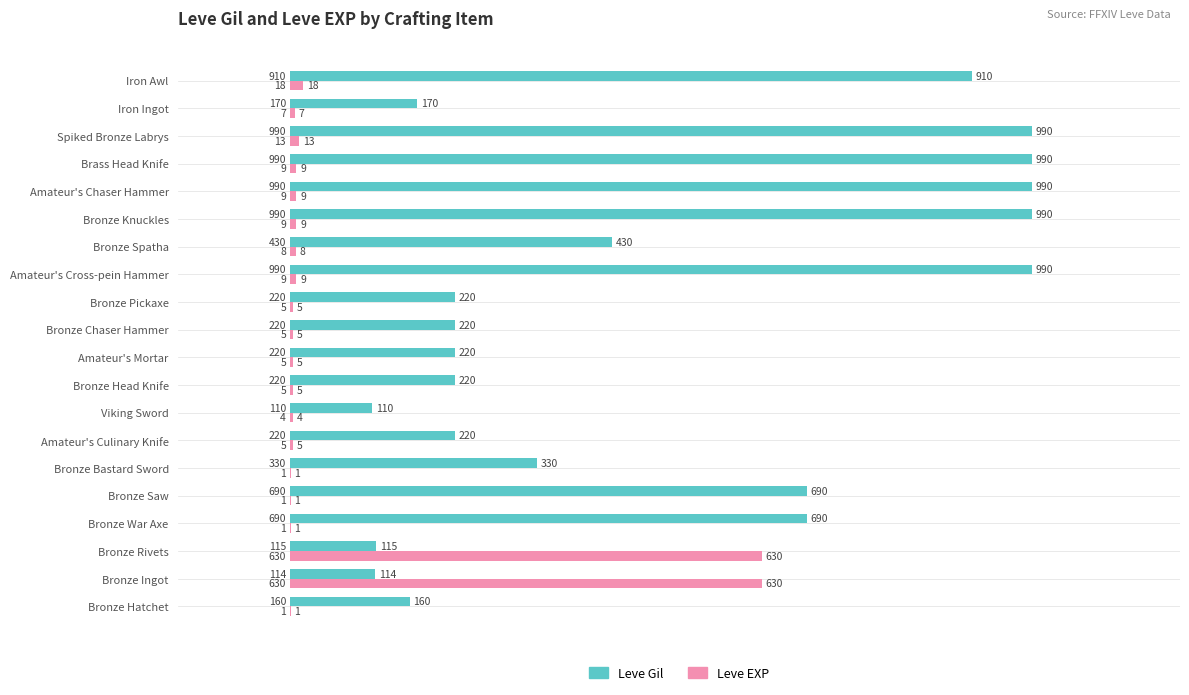

List the series in order of their overall mean, highest first.

Leve Gil, Leve EXP